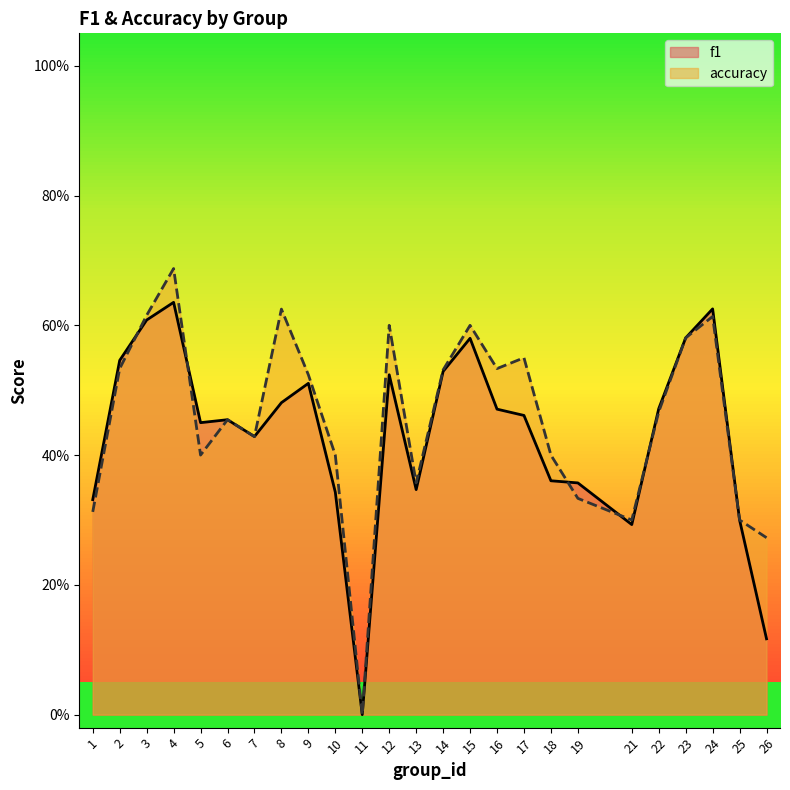

Which series has the largest total across all categories?

accuracy